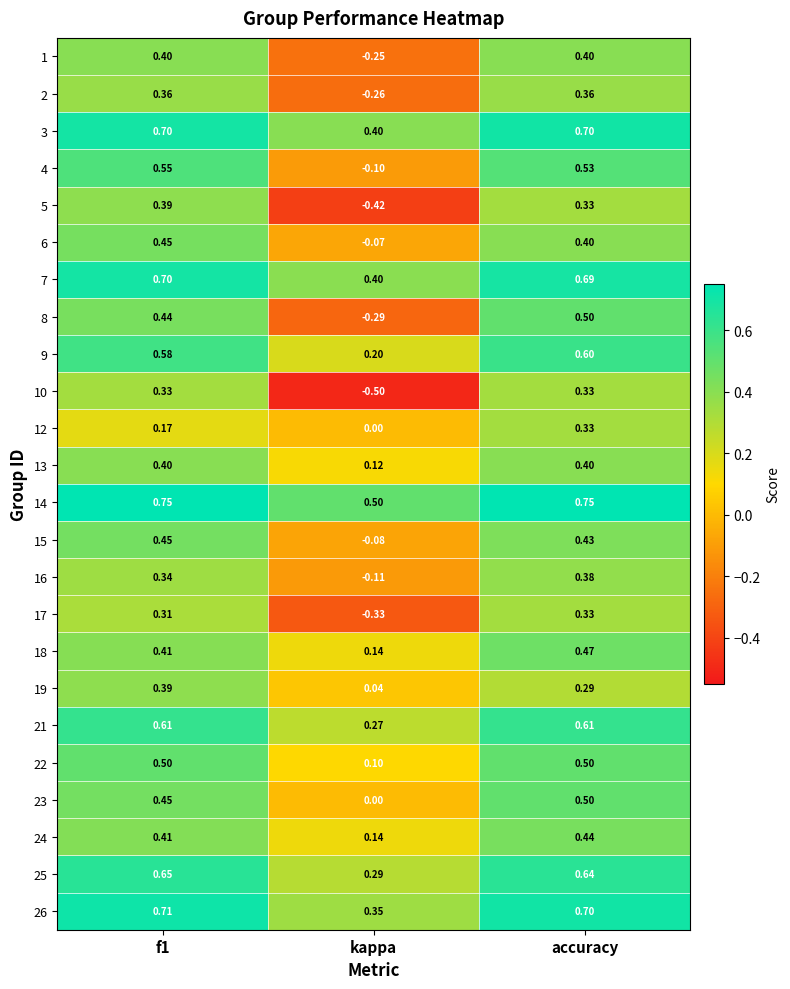

At which category does the chart reach its minimum across all series?

kappa